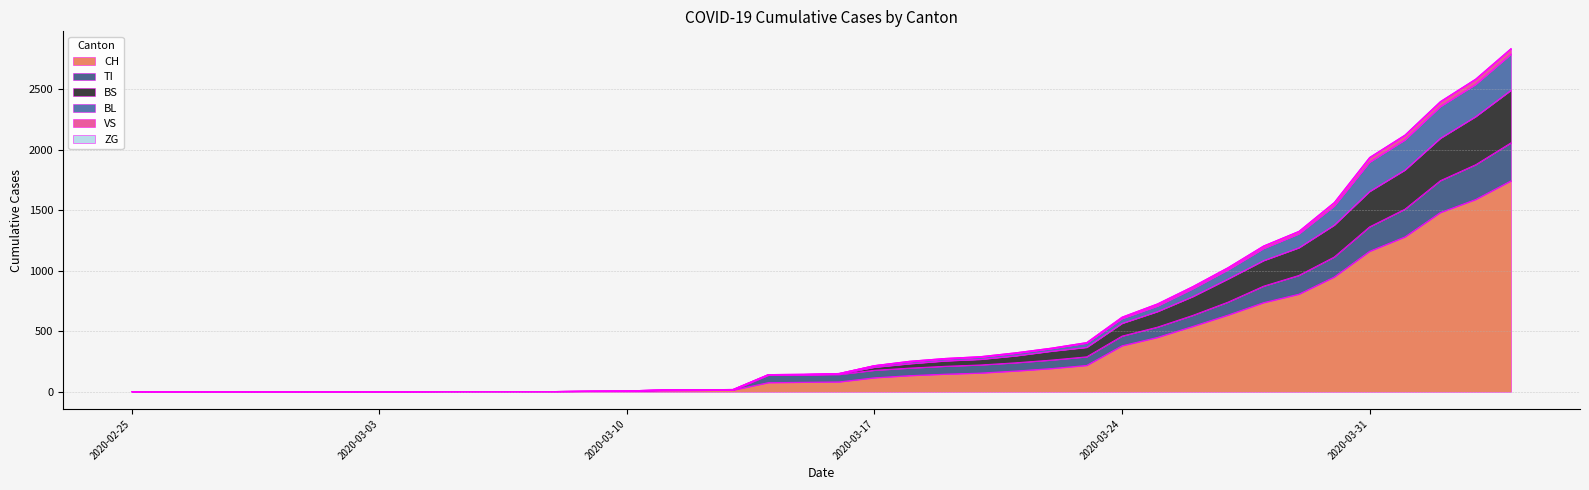

What is the highest value of the CH series?

1742